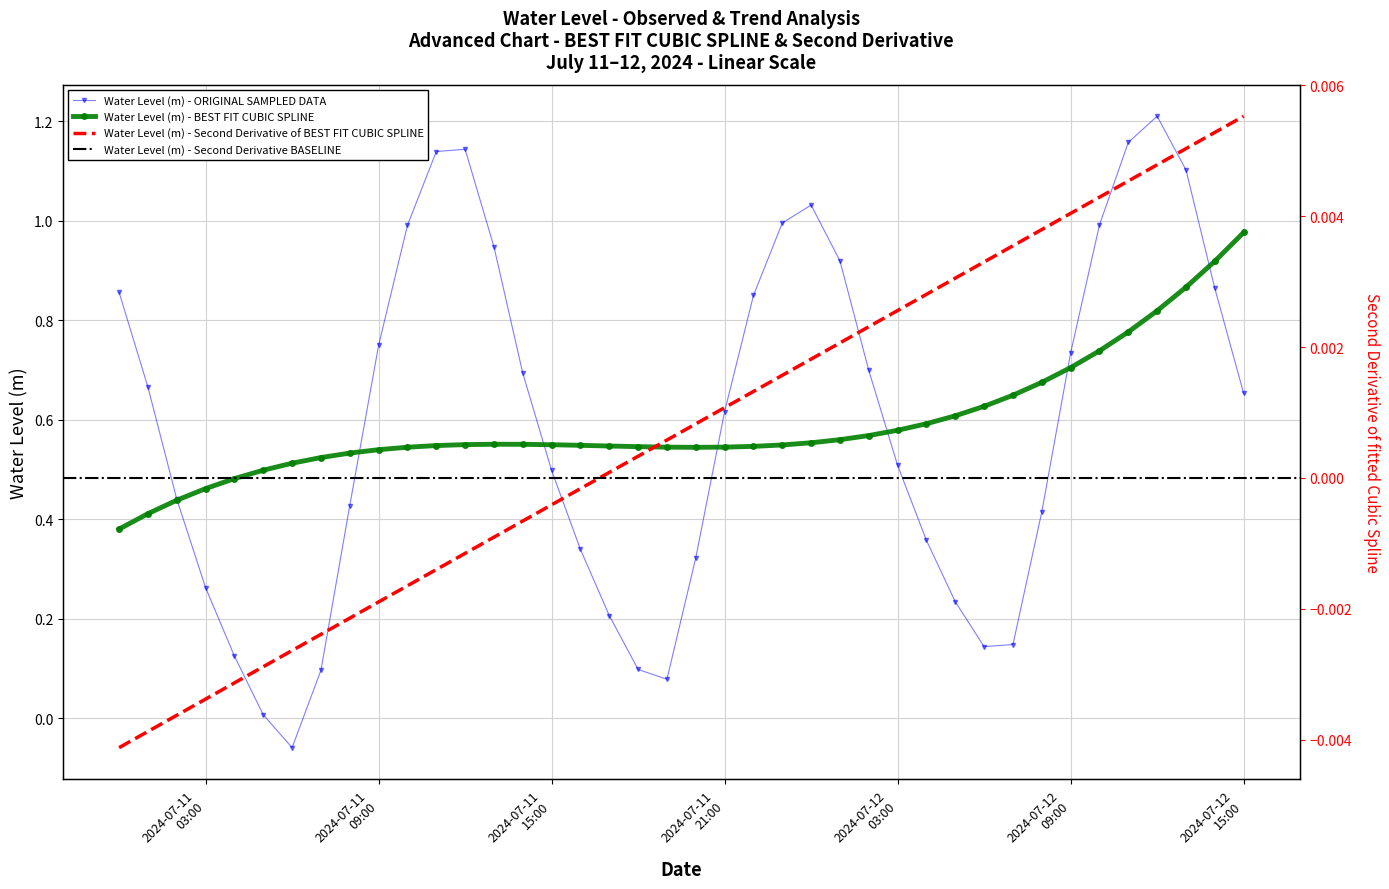

Is it true that the value at 2024-07-12 14:00:00 is 1.4?

False